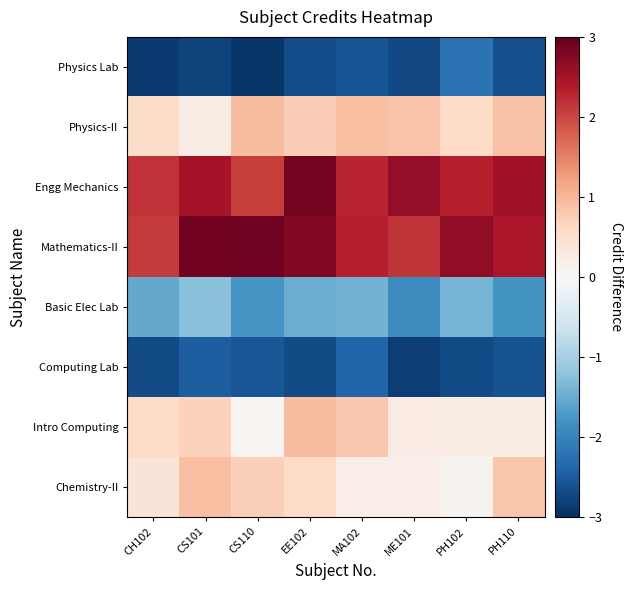

What is the smallest value displayed?

-2.9